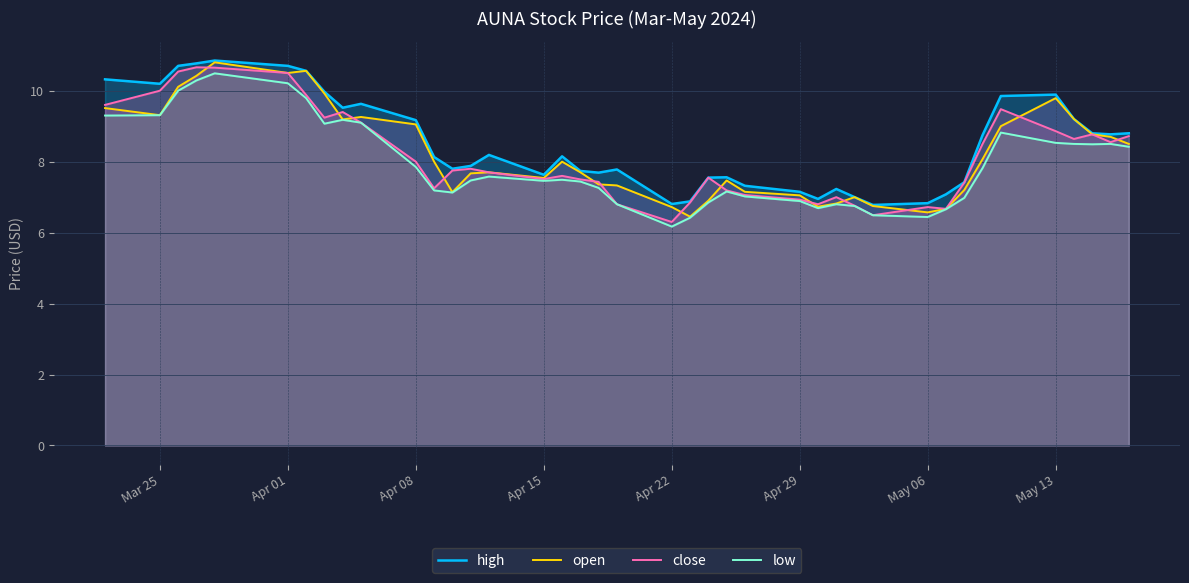

Count the number of data series in this chart.

4